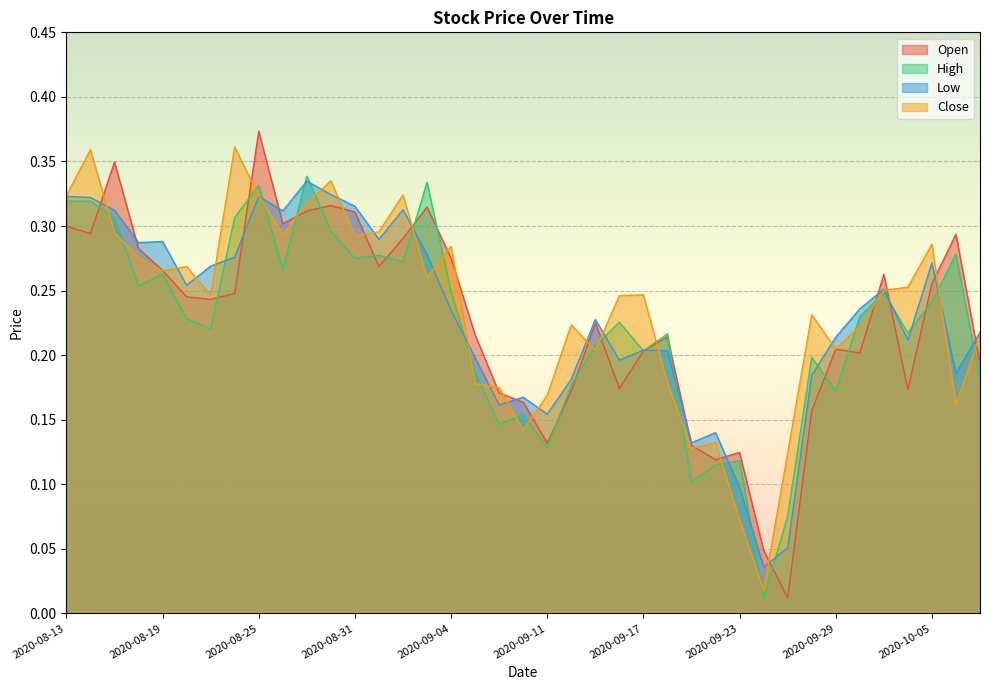

List the series in order of their peak value, lowest first.

Low, High, Close, Open